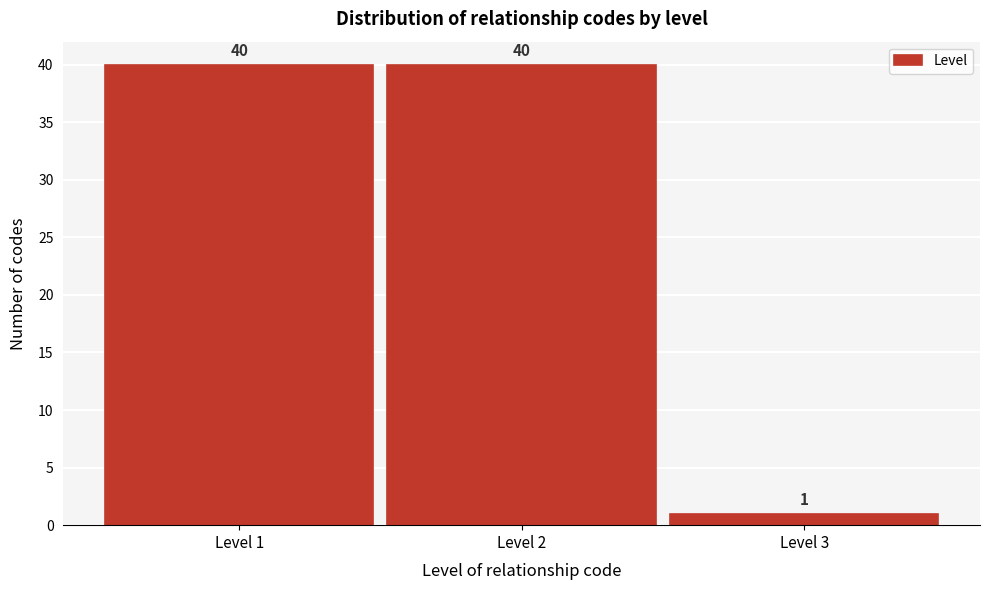

Reading left to right, extract all data points from this chart.

Level 1=40	Level 2=40	Level 3=1